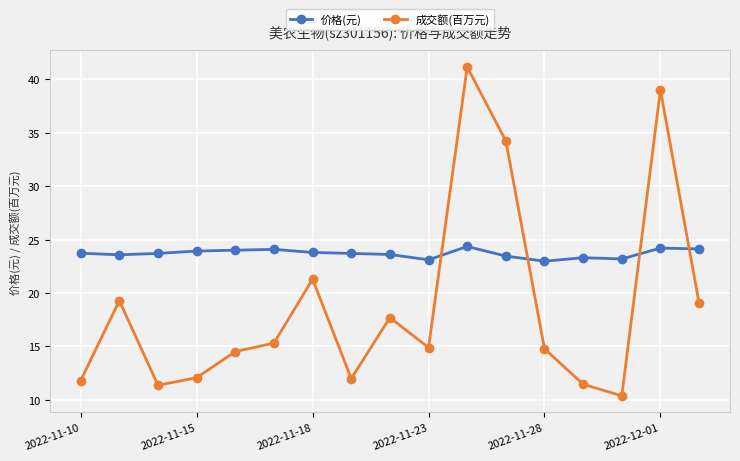

What is the minimum value shown in the chart?

10.4